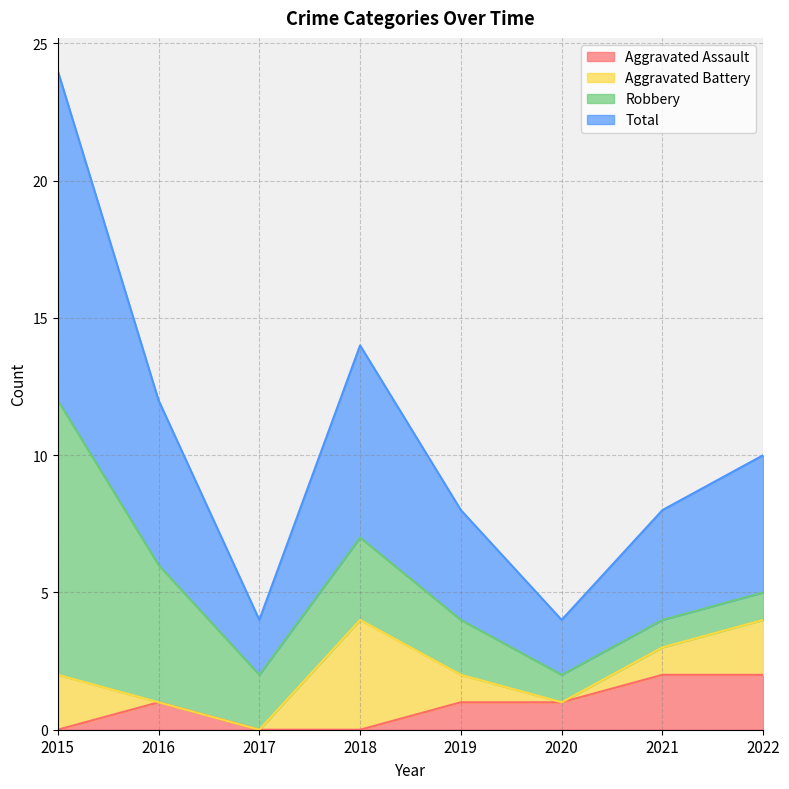

The Aggravated Assault series shows 2 at 2016. True or false?

False